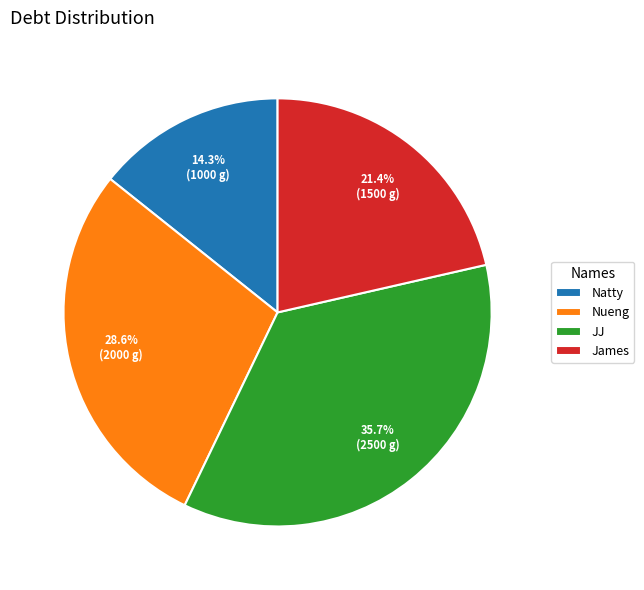

Rank the categories by value from lowest to highest.

Natty, James, Nueng, JJ